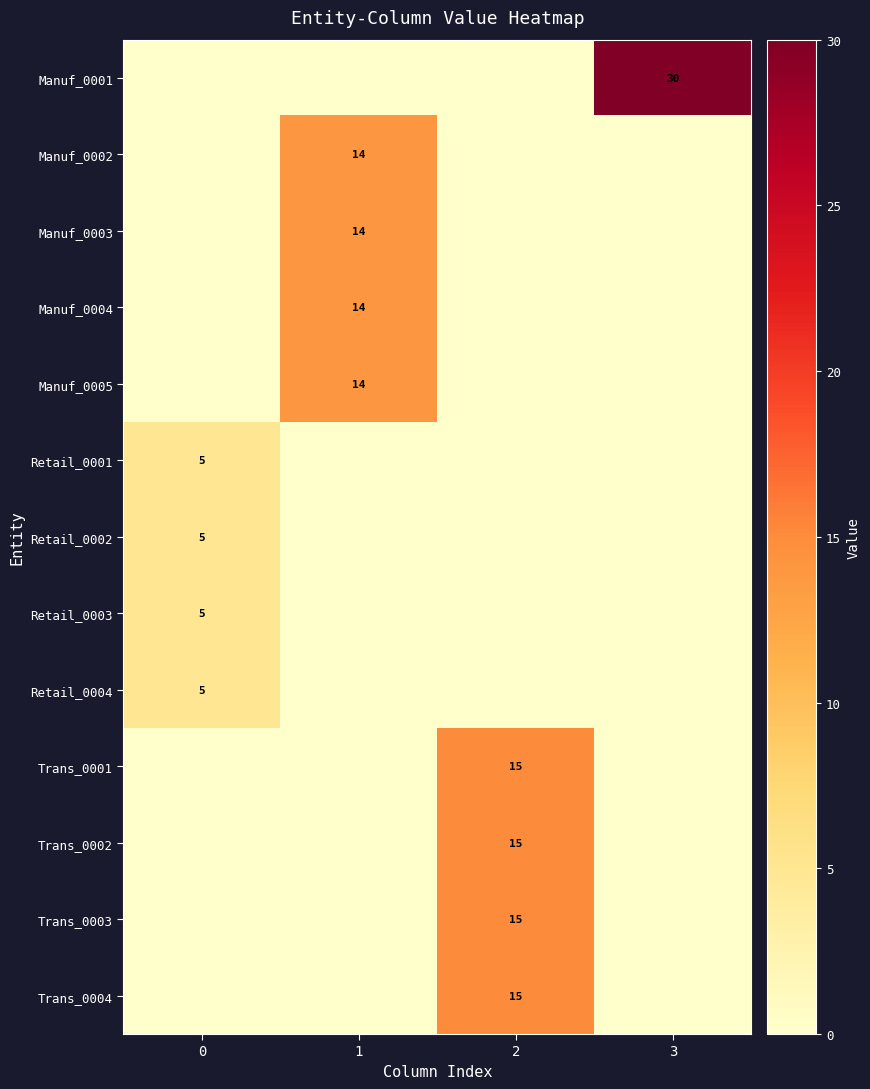

At which category is the sum across all series the highest?

2